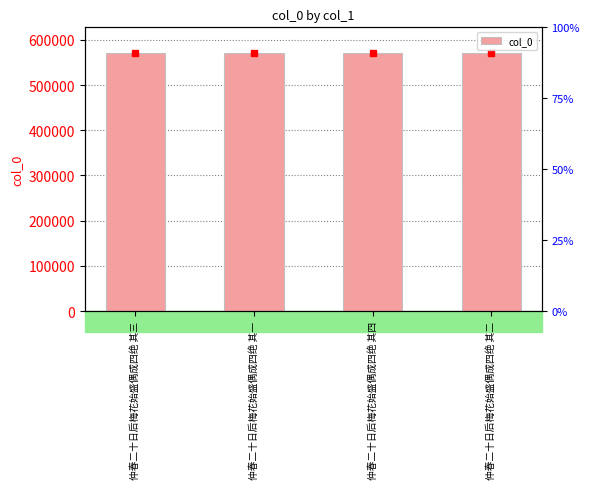

How many values are below 570496?

2